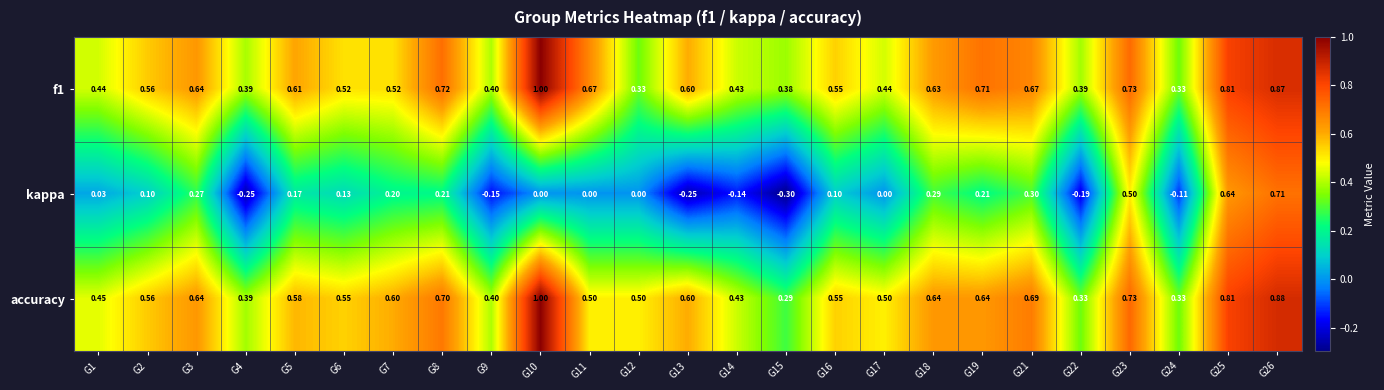

Which series has the widest spread of values?

kappa